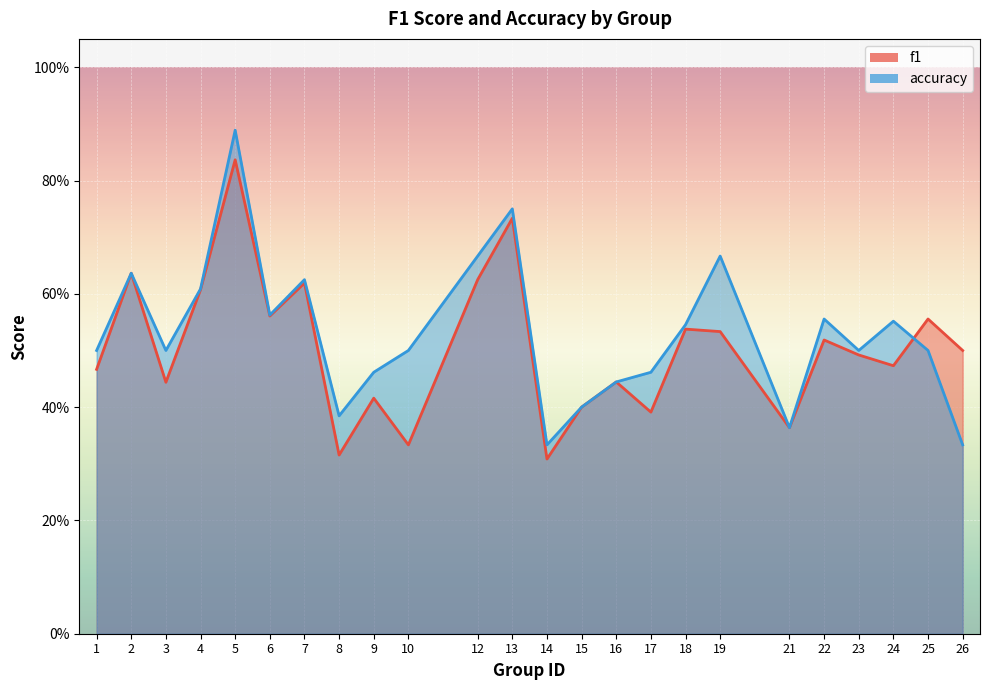

How many accuracy values are between 0 and 1?

24